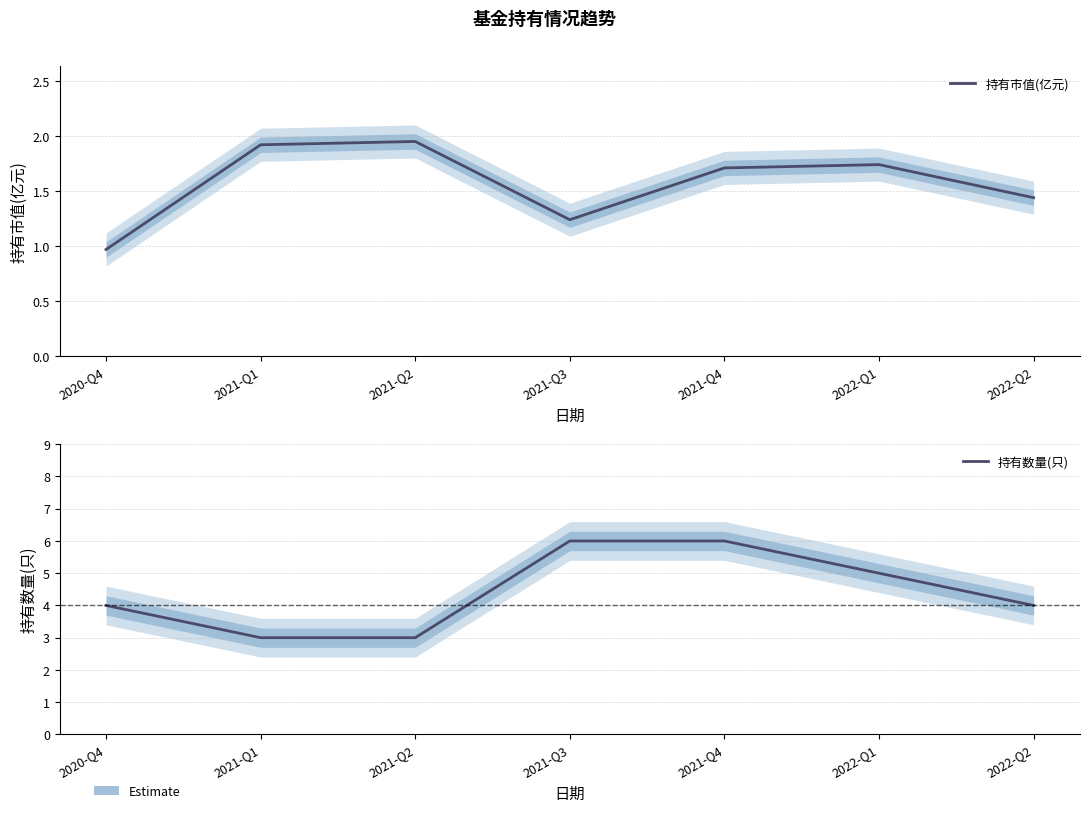

True or false: 持有市值(亿元) has more than 0 points higher than both neighbors.

True